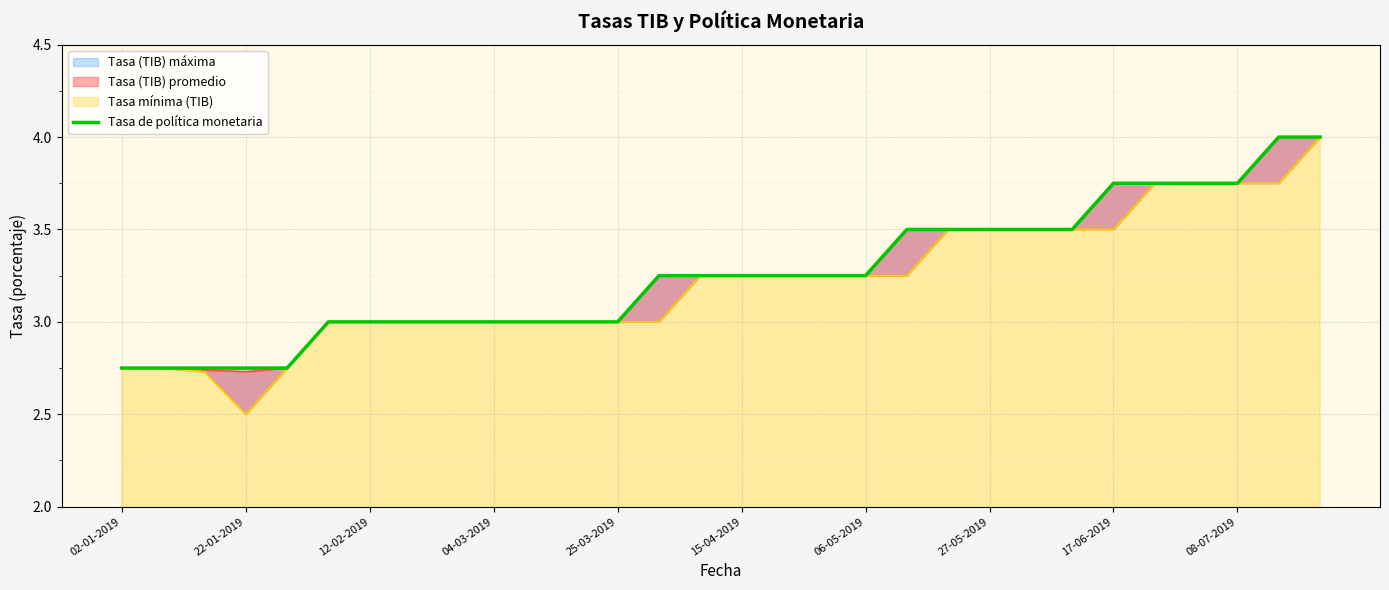

What is the difference between the maximum and second lowest values?

1.2